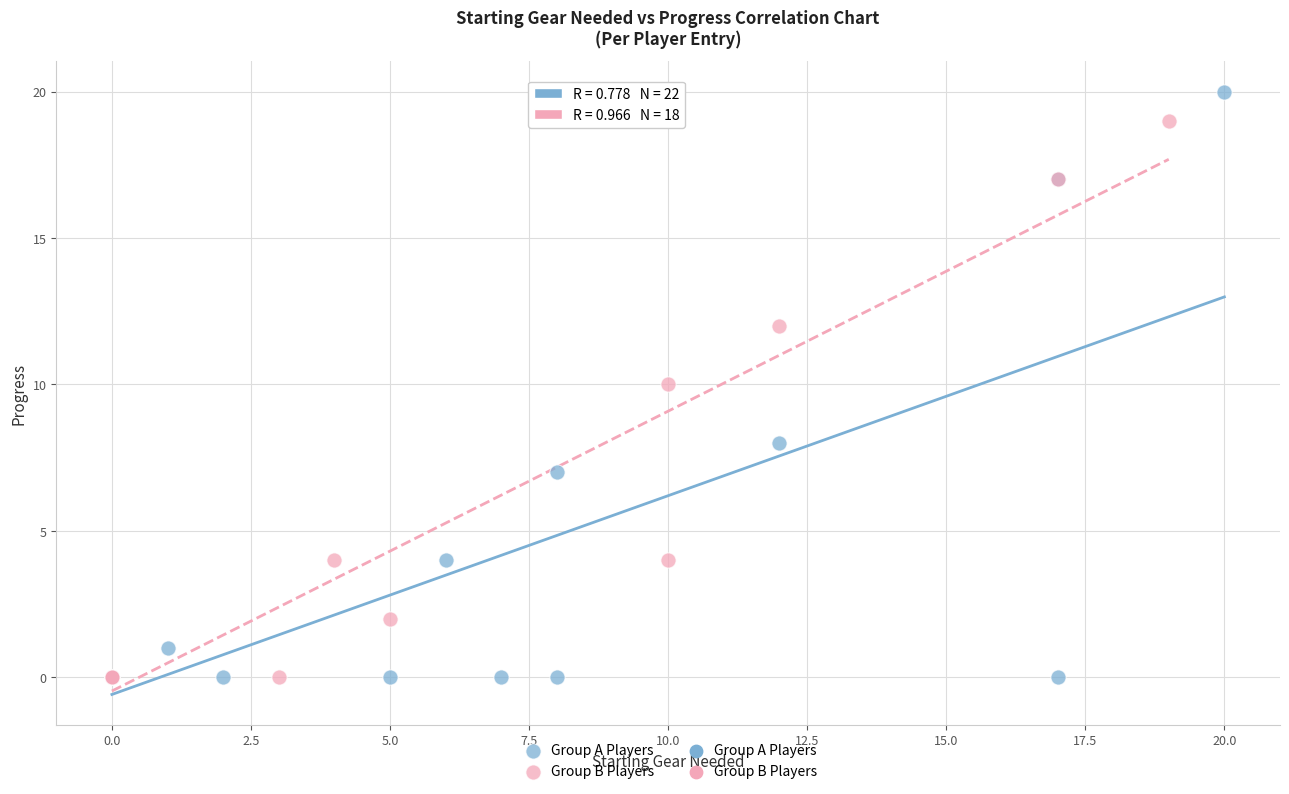

Which series reaches the maximum Y coordinate?

Group A Players